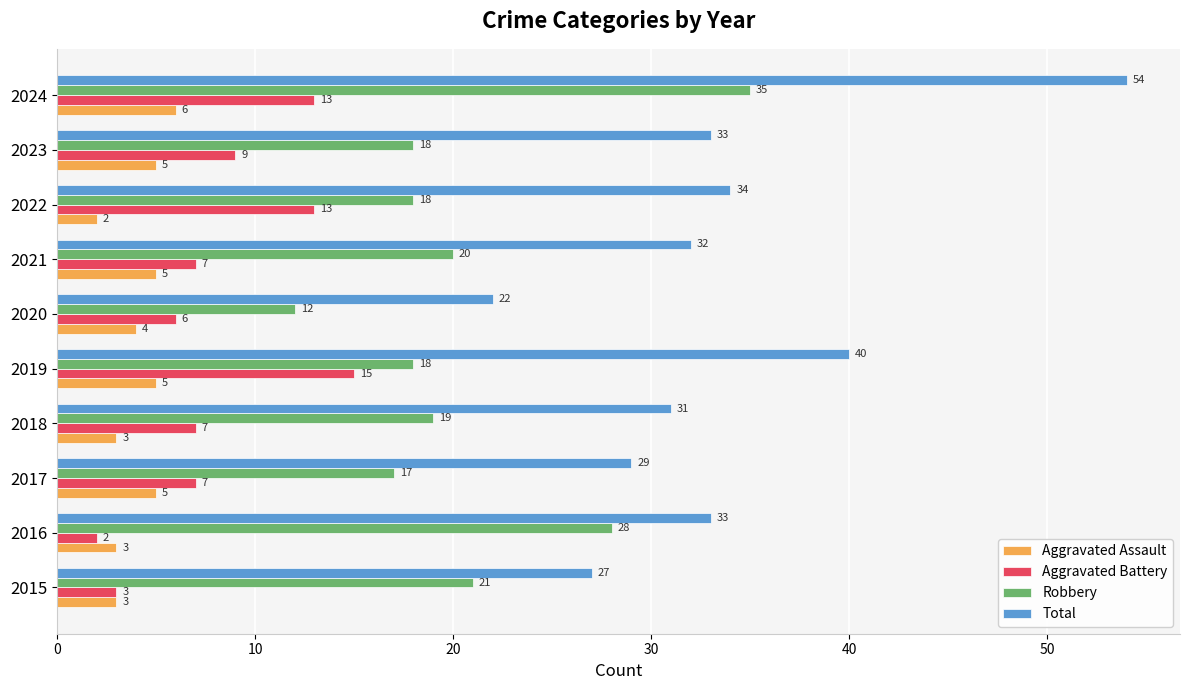

What are all the series names shown in the legend?

Aggravated Assault, Aggravated Battery, Robbery, Total